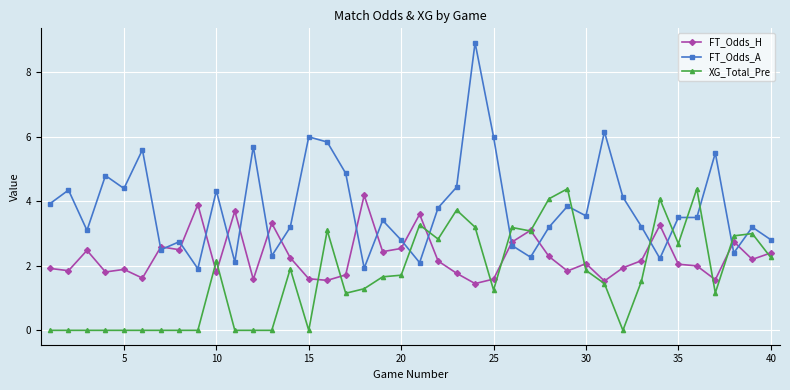

Which series has the largest total across all categories?

FT_Odds_A